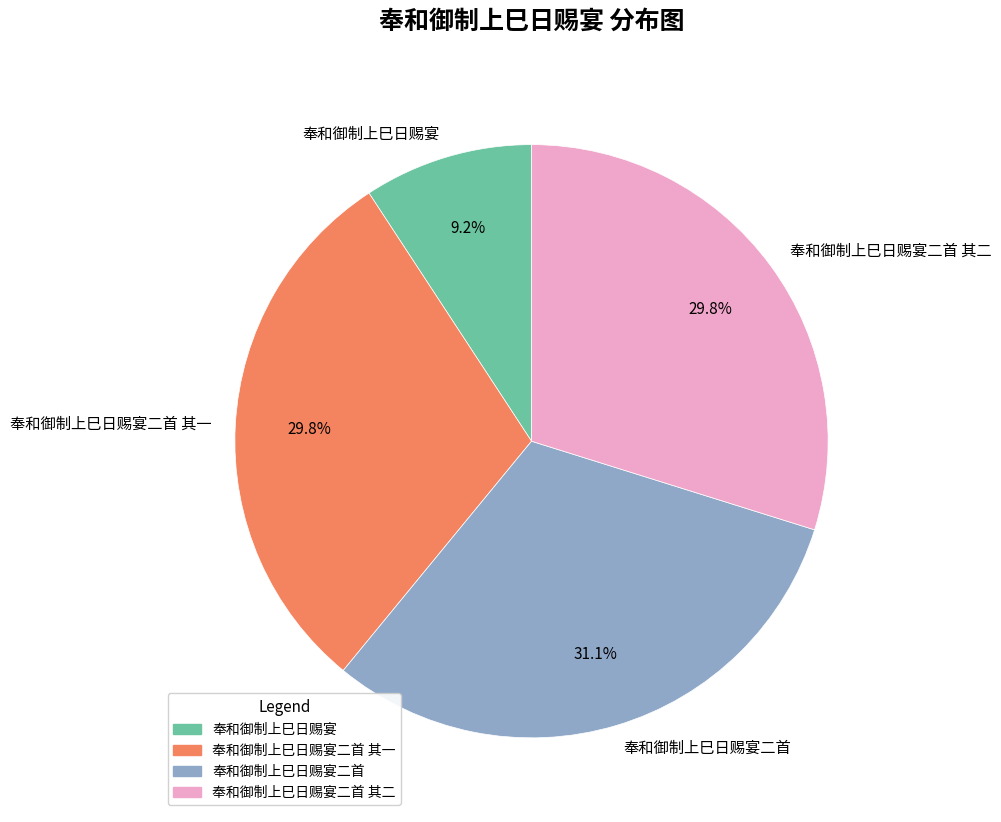

Approximately how many times larger is the value at 奉和御制上巳日赐宴 compared to 奉和御制上巳日赐宴二首?

0.3